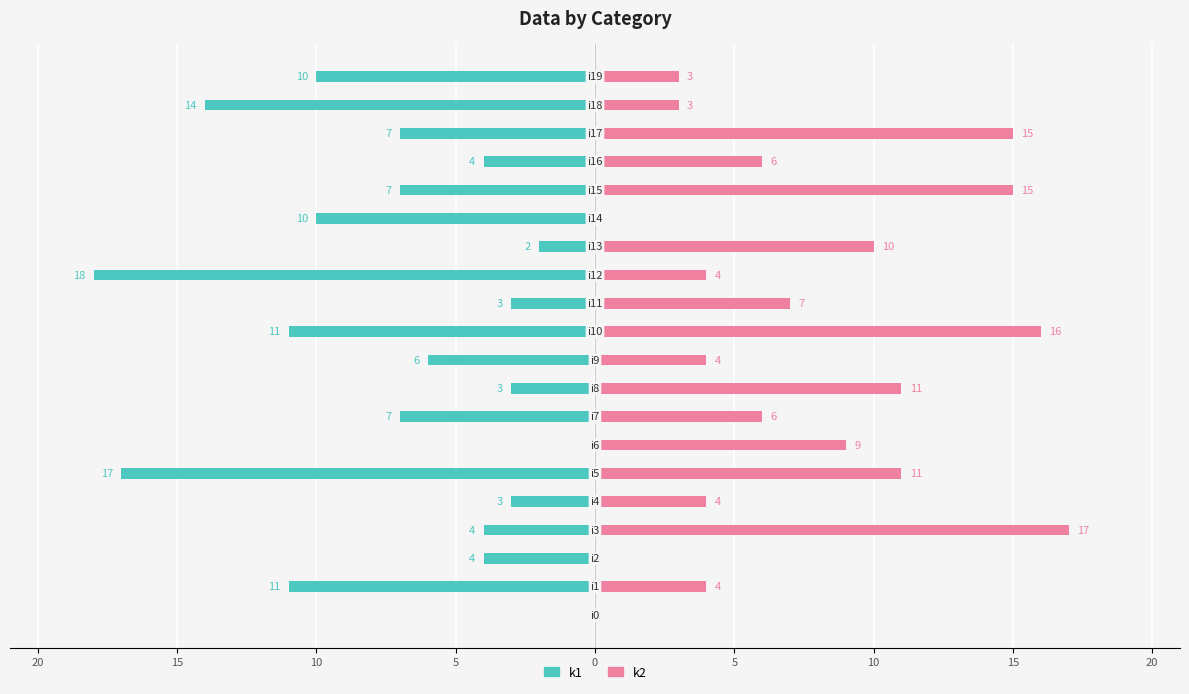

How many groups of bars are there?

20